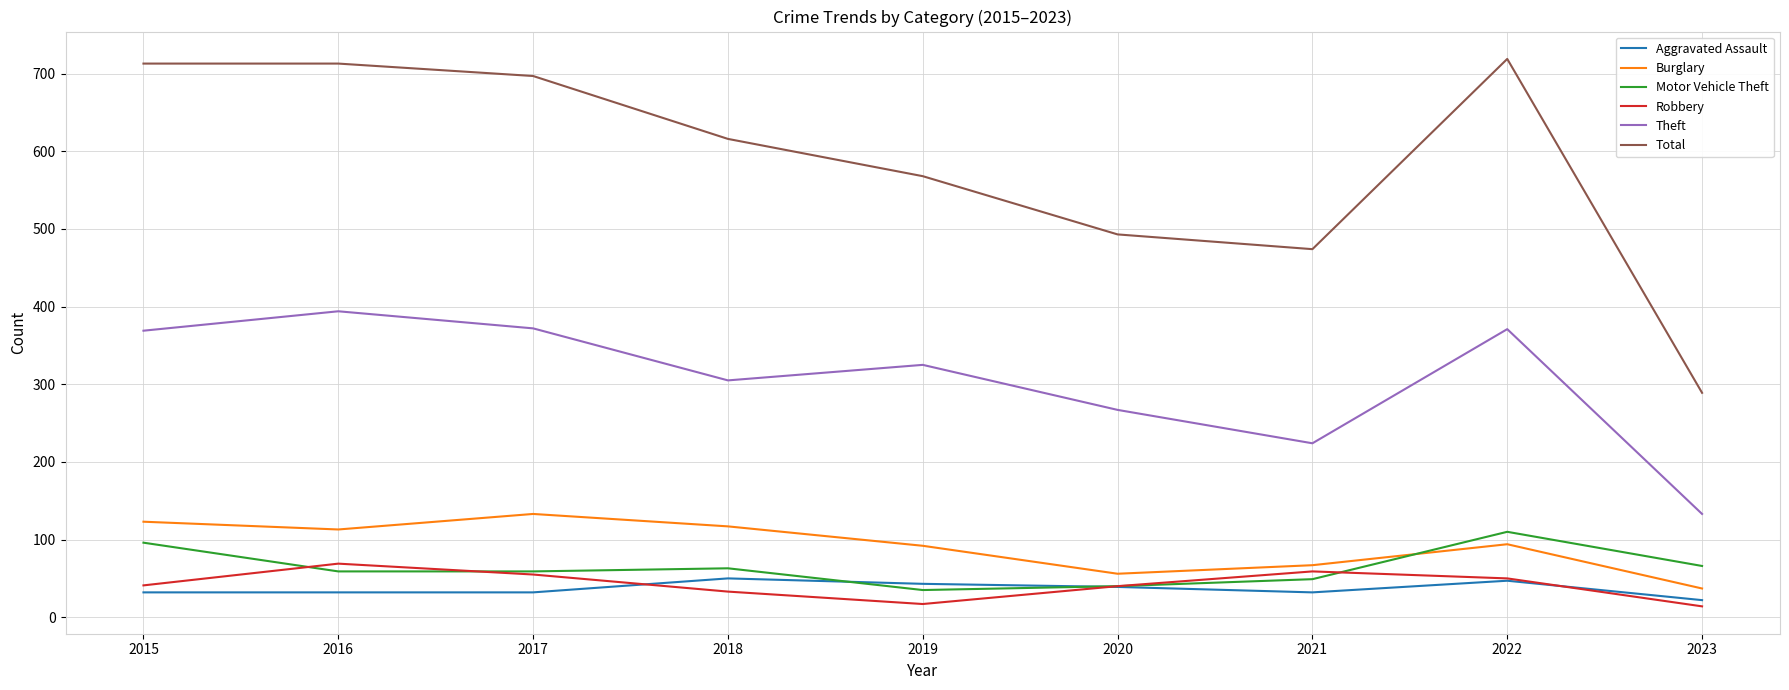

Which category has the highest value in the Burglary series?

2017